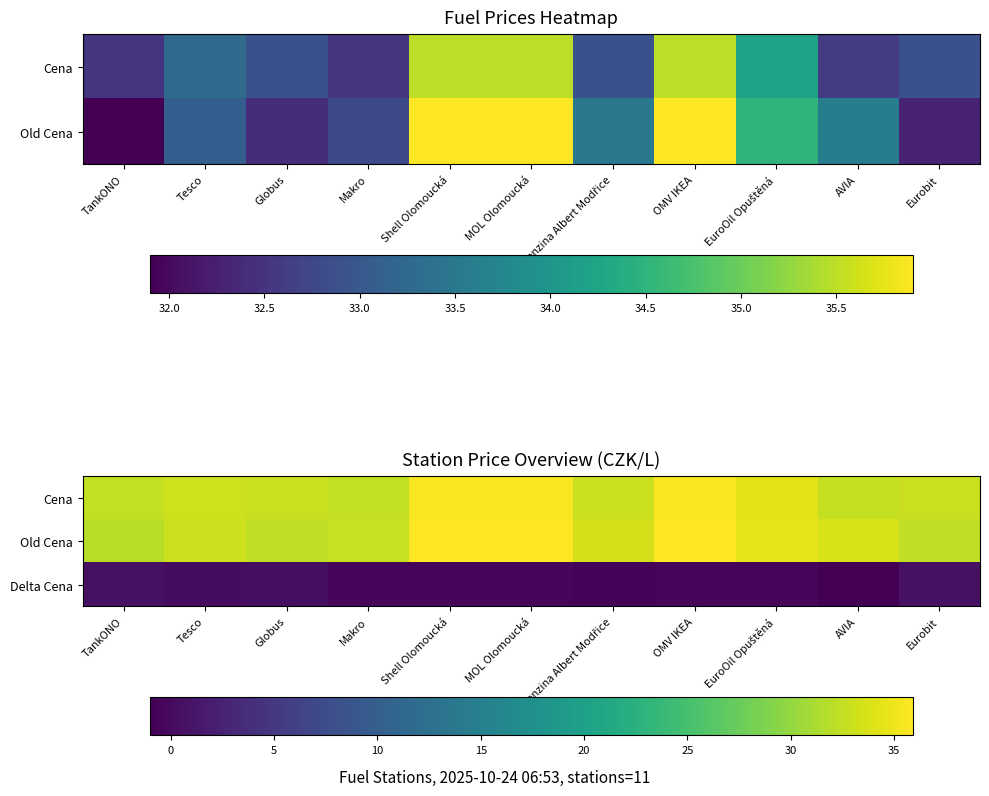

What is the greatest value displayed?

35.9